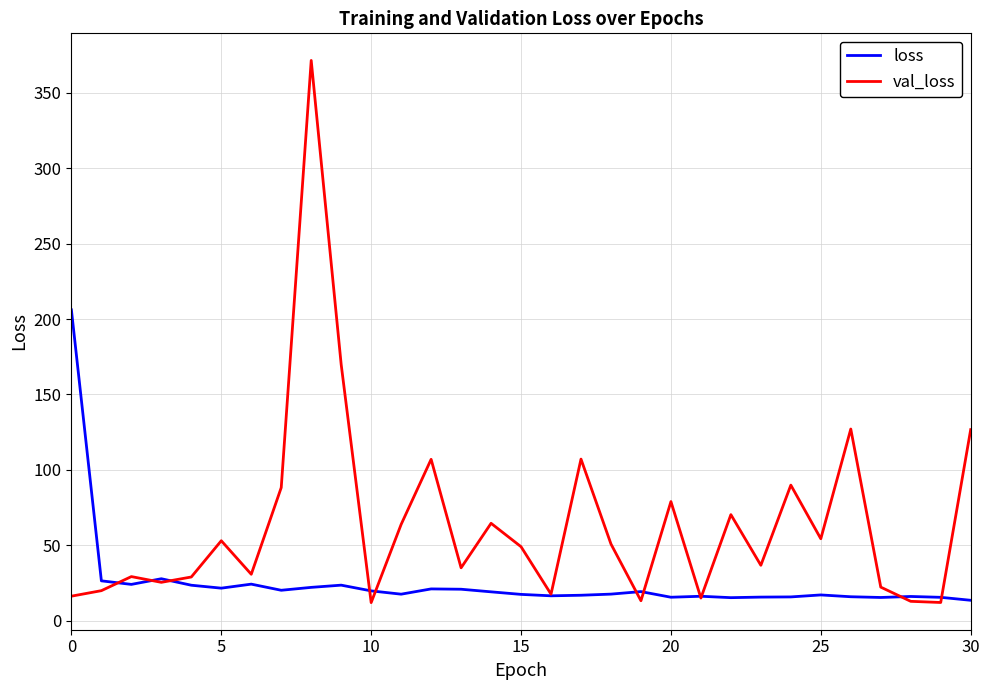

Count the number of categories in the chart.

31